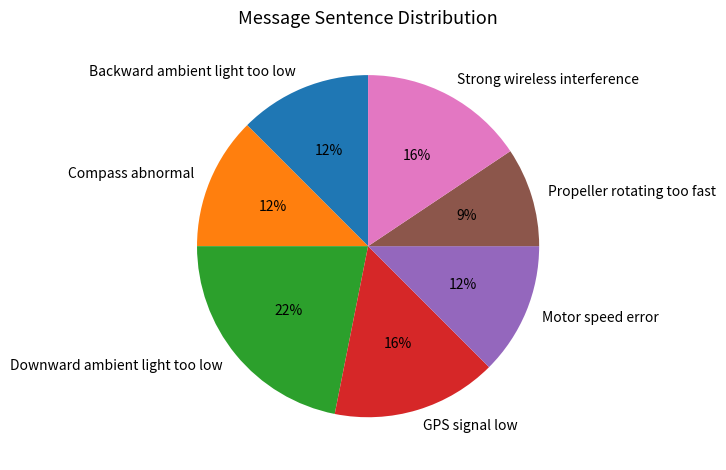

To the nearest percent, what is the combined percentage of Propeller rotating too fast and GPS signal low?

25%